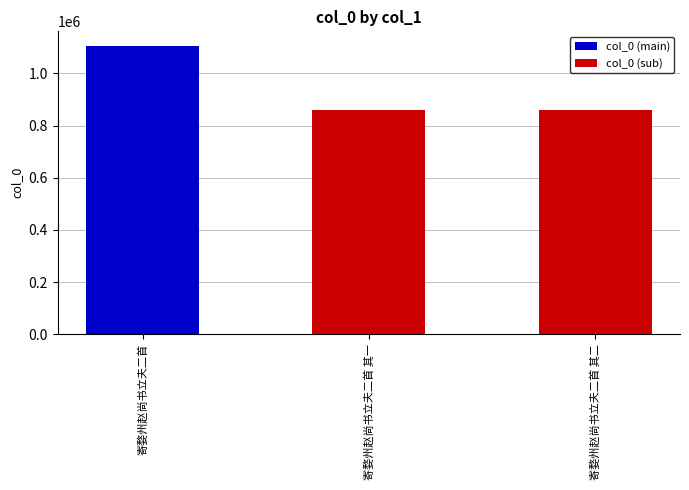

How many bars are there in total?

3